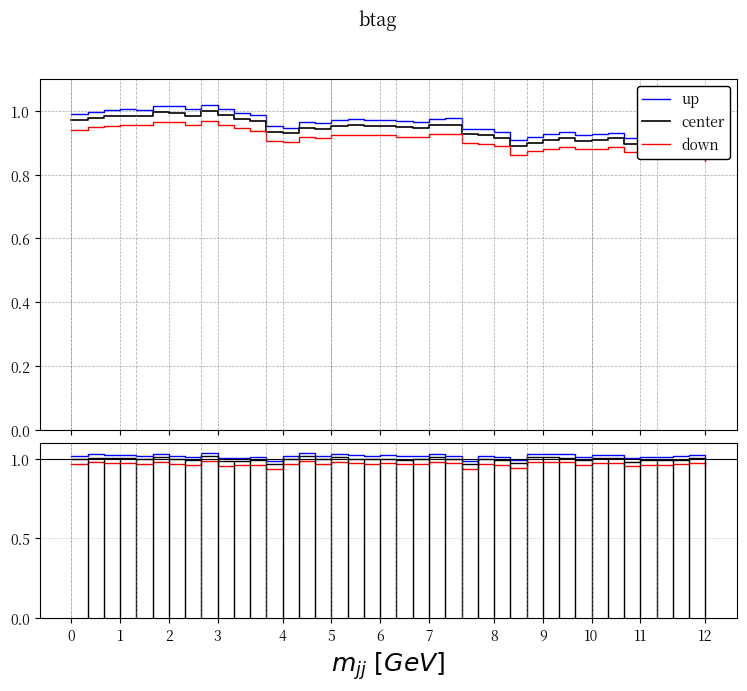

True or false: center and up cross at least once.

False